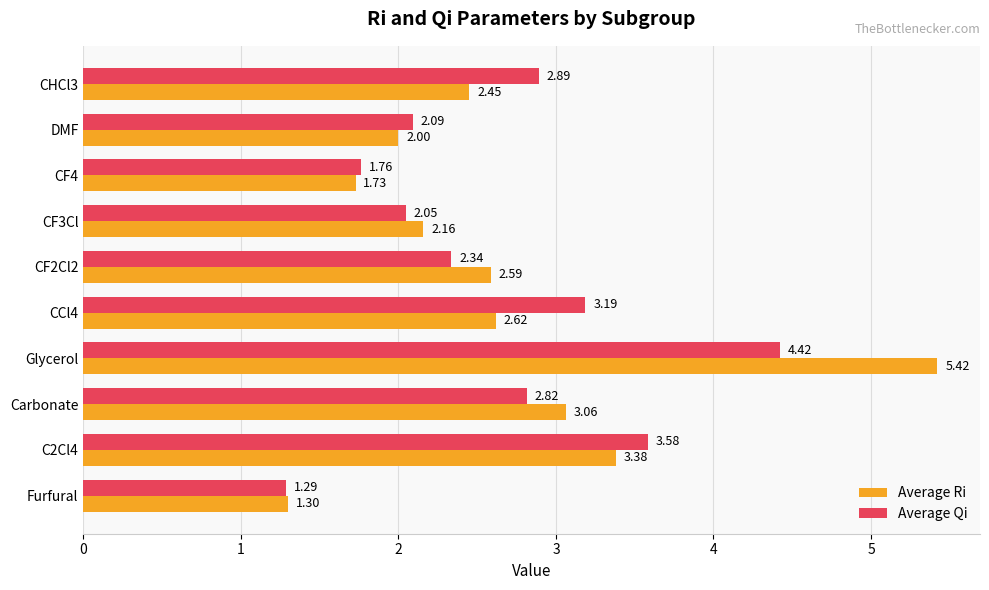

At how many categories does at least one series exceed 4?

1